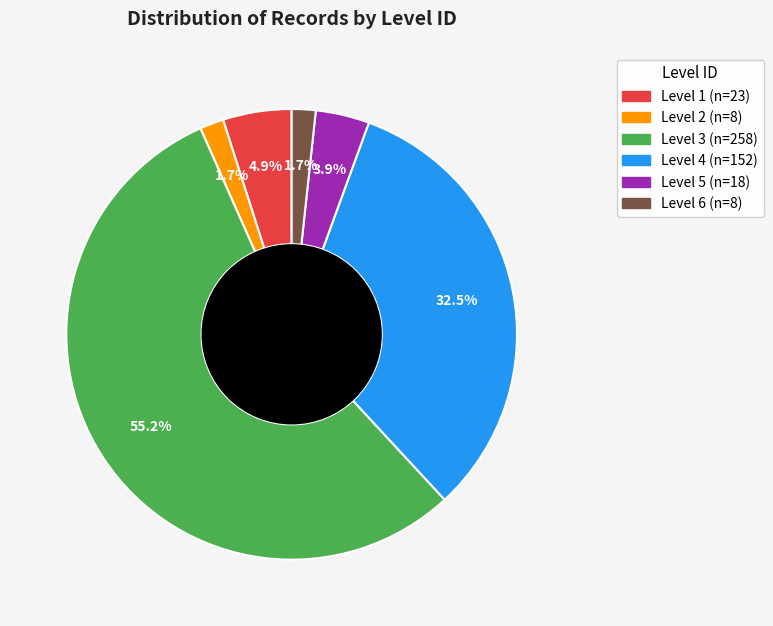

Is there a majority slice in this chart?

Yes